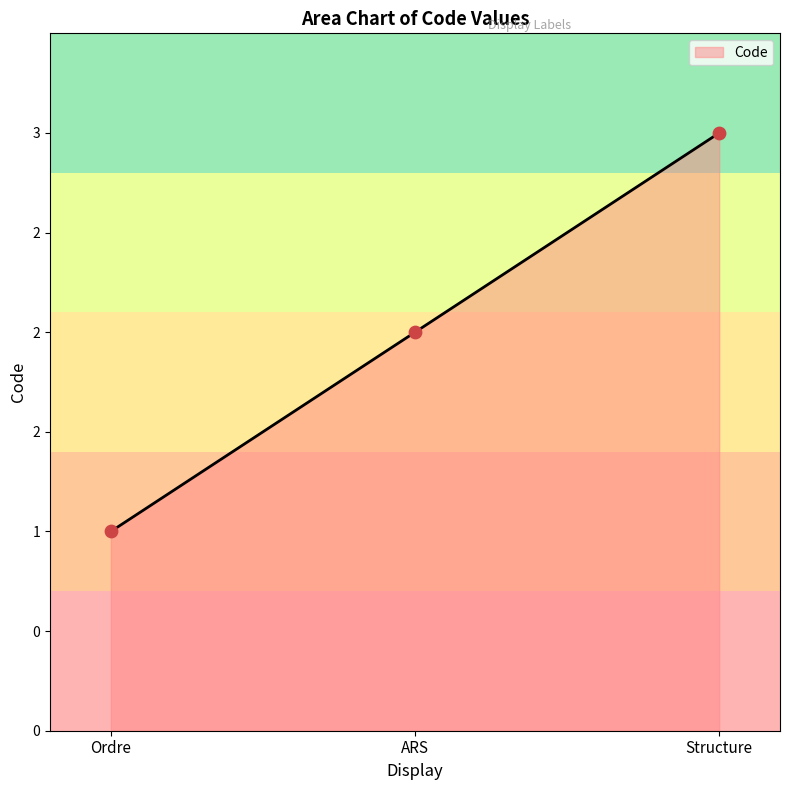

What is the change in value from ARS to Structure?

+1